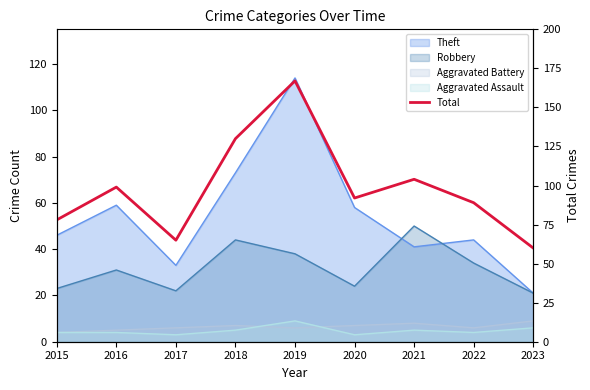

Which label corresponds to the smallest value in the chart?

2023